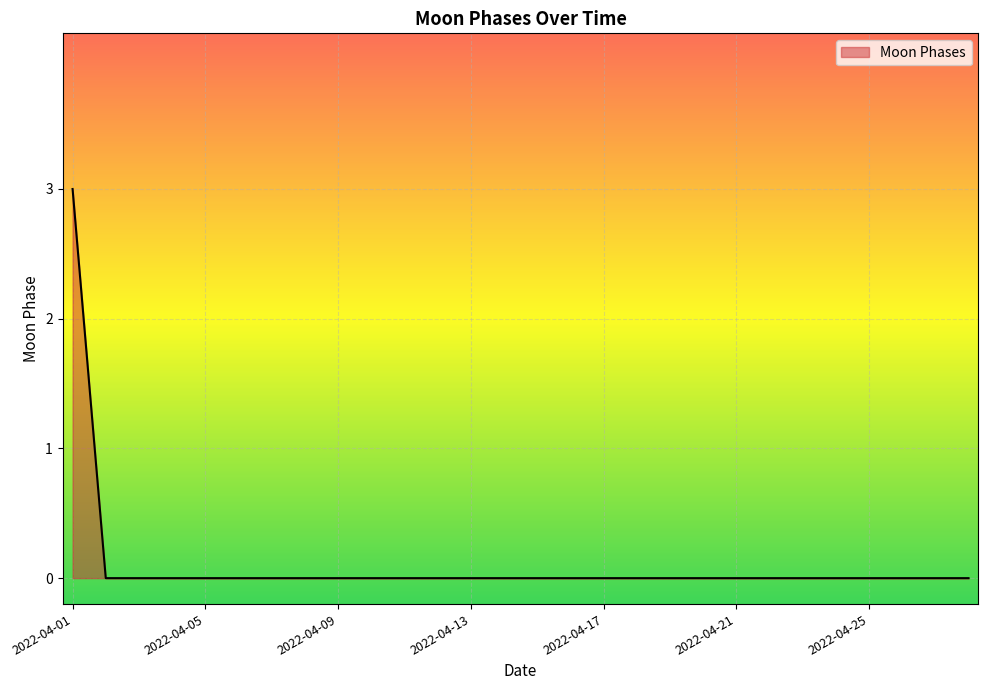

How many lines are shown in the chart?

1